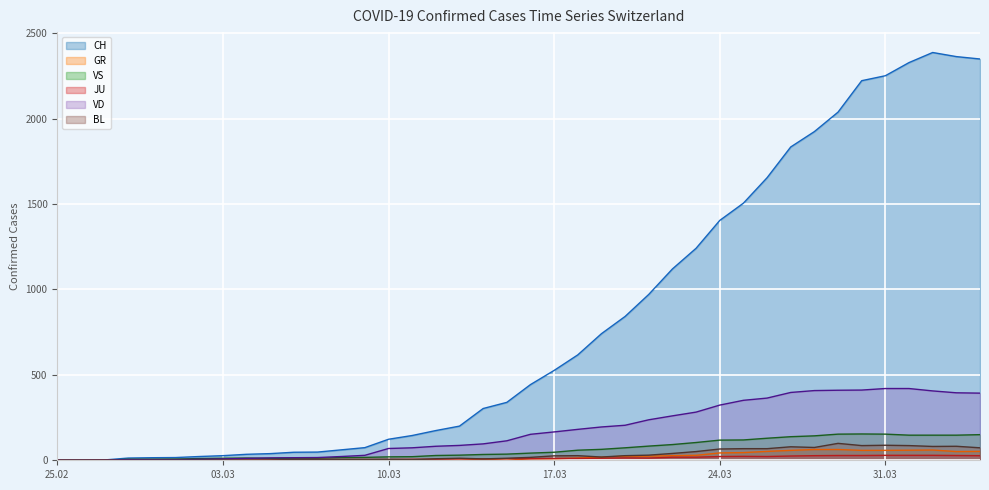

True or false: CH has a value of 1404 at 24.03.

True